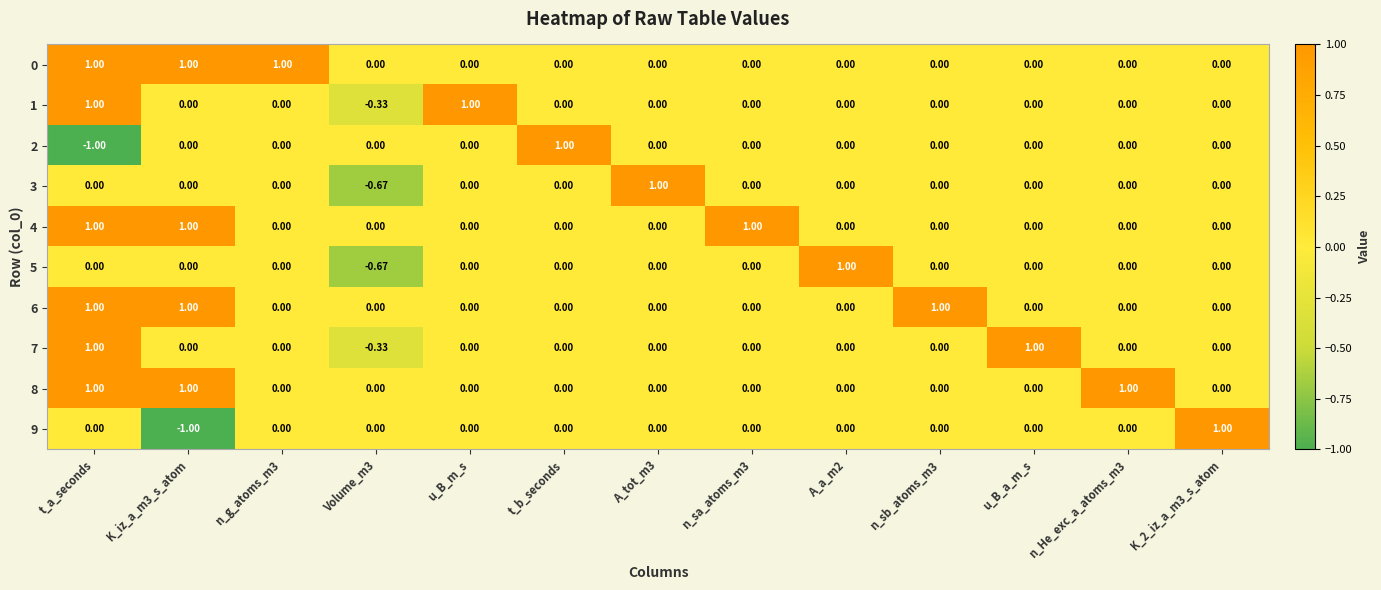

At how many categories does at least one series exceed 0?

12